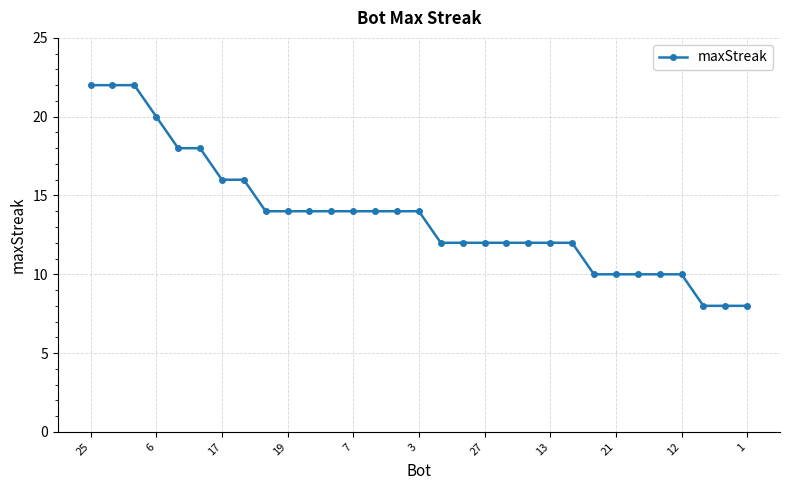

What is the minimum value shown in the chart?

8